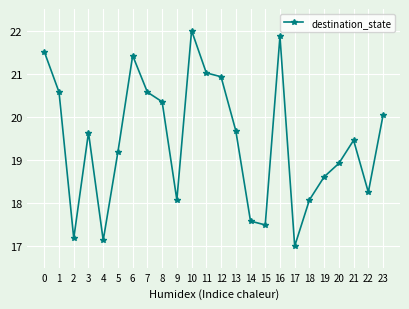

Approximately how many times larger is the value at 2 compared to 23?

0.9